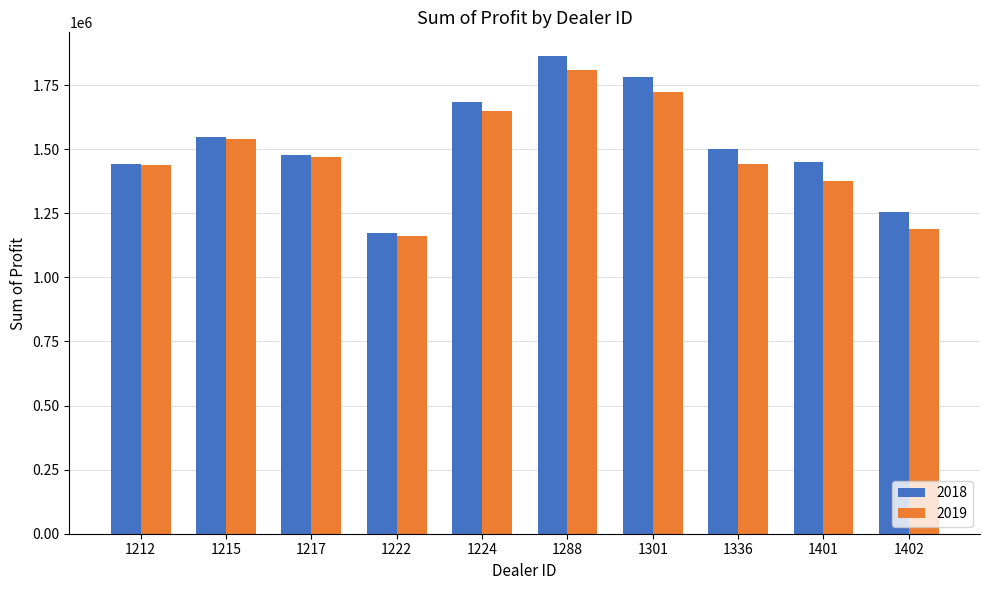

What are all the series names shown in the legend?

2018, 2019